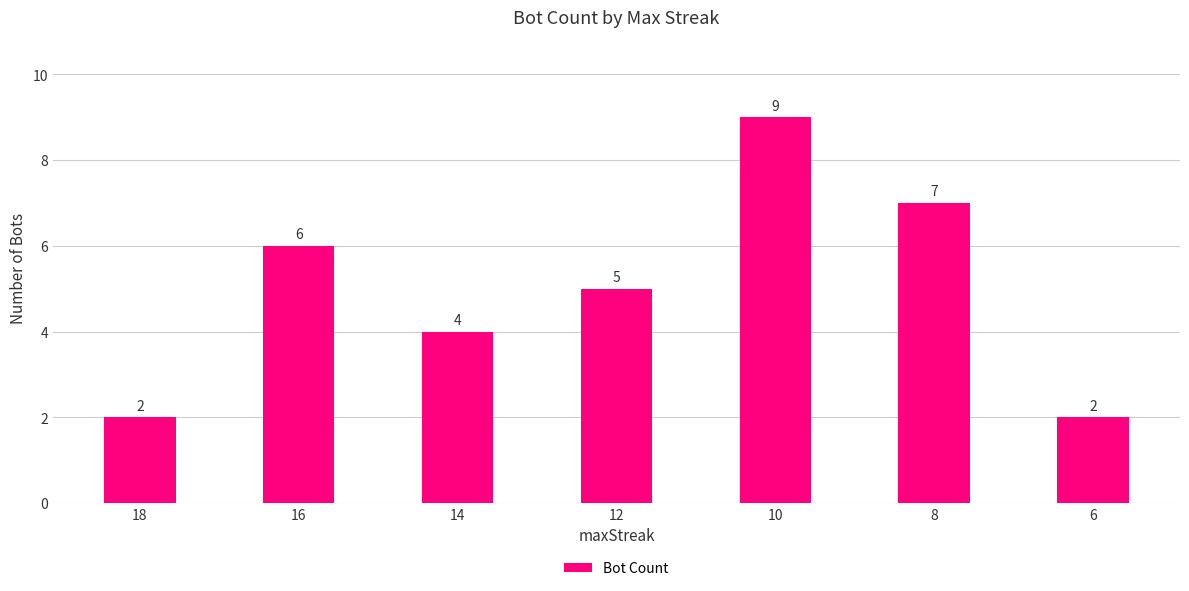

How many series are shown in this chart?

1